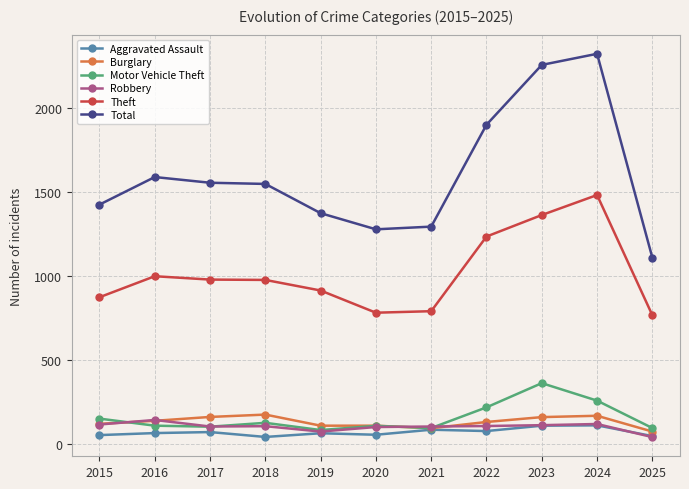

At which category does the chart reach its peak across all series?

2024